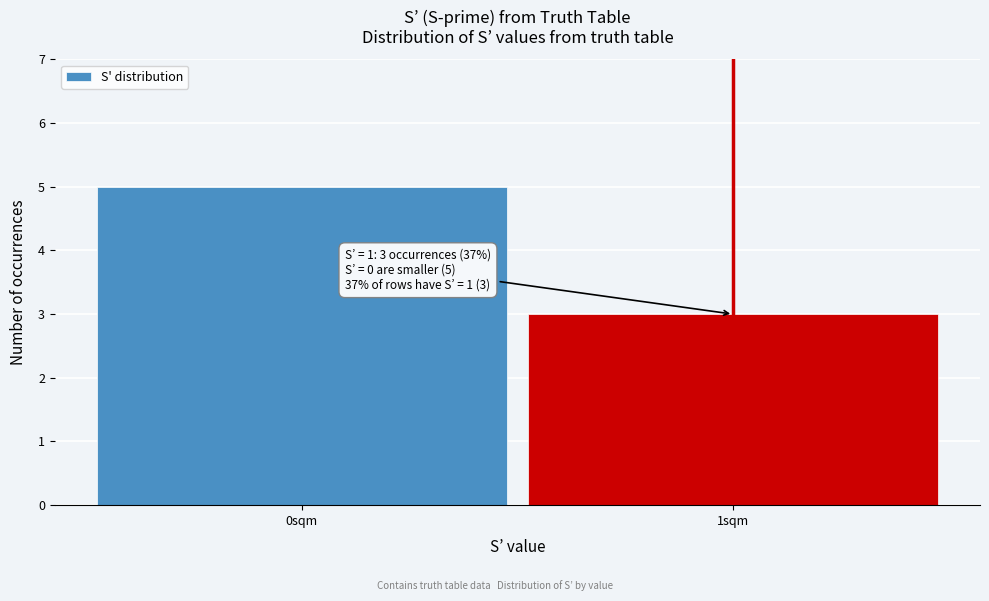

Reading left to right, what are all the values shown in this chart?

0sqm=5	1sqm=3